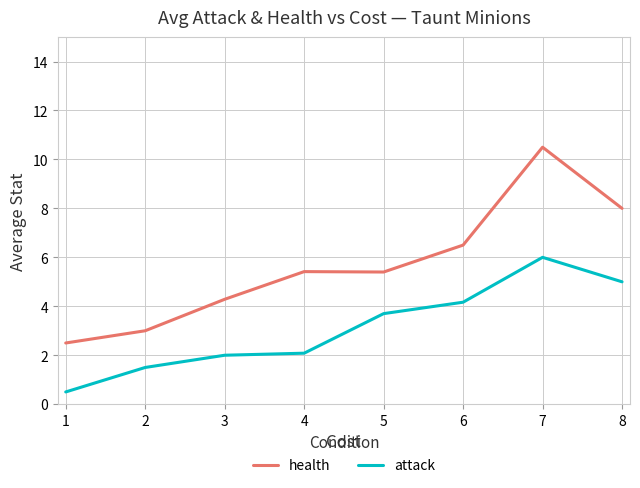

Is this an area chart (filled region under the line)?

No